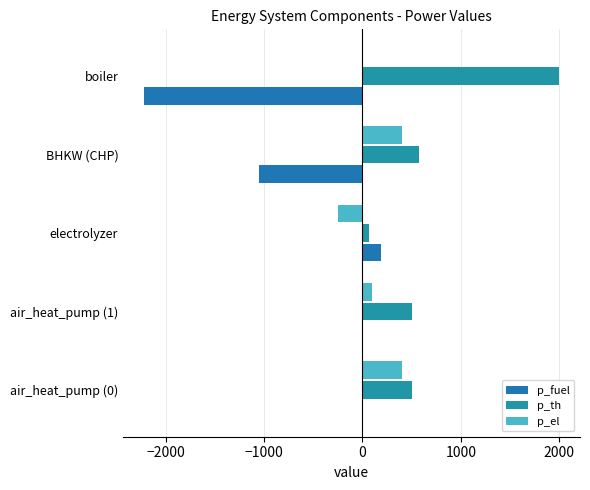

How many data points does each series have?

5